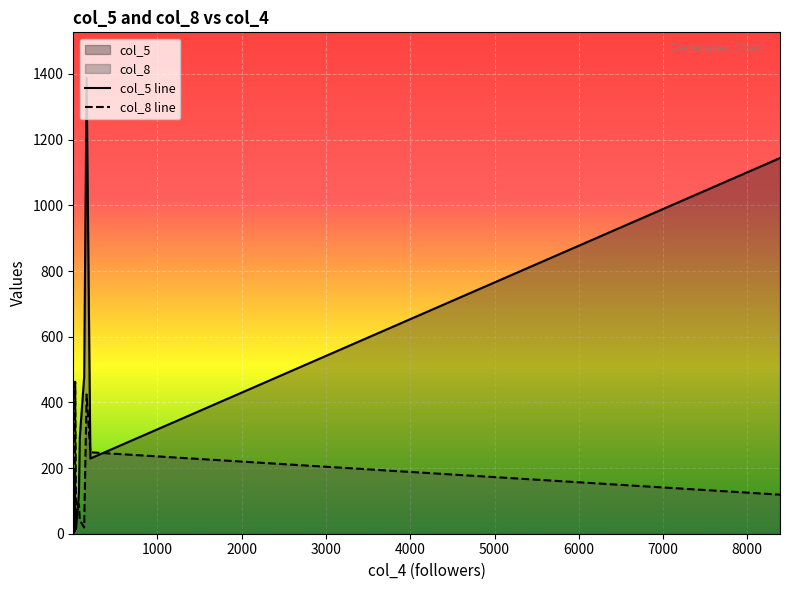

The value of col_8 at 1 is 1. True or false?

True